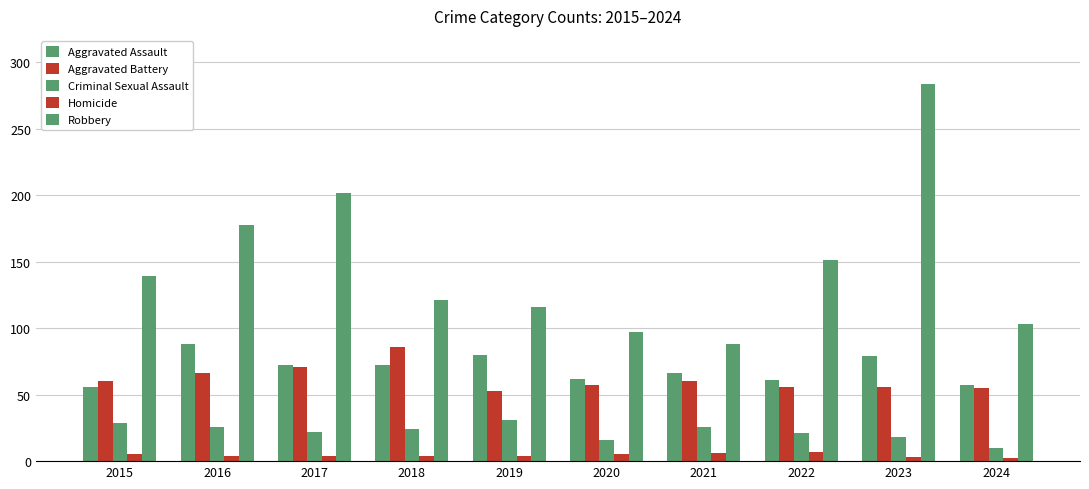

What is the difference between the highest and lowest values at 2019?

112